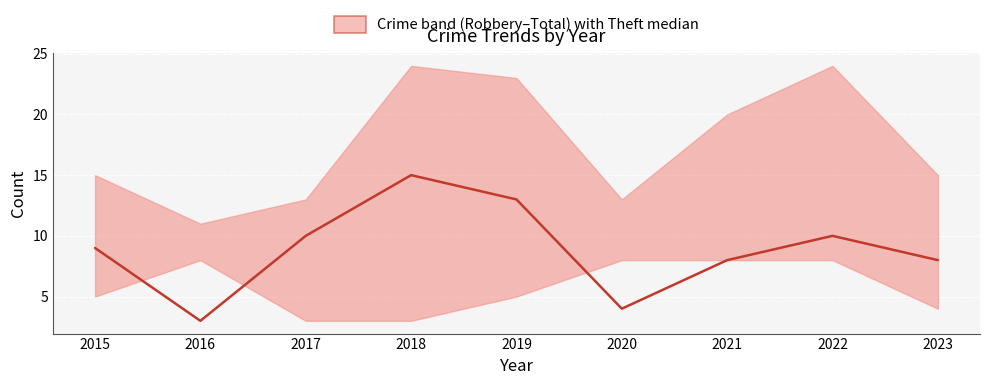

Rank the categories by value from highest to lowest.

2018, 2019, 2017, 2022, 2015, 2021, 2023, 2020, 2016